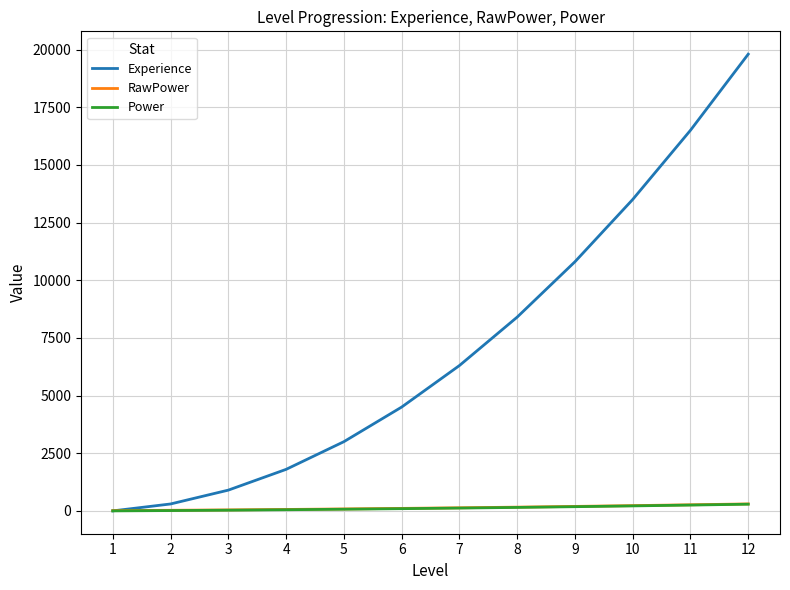

Which series has the largest total across all categories?

Experience